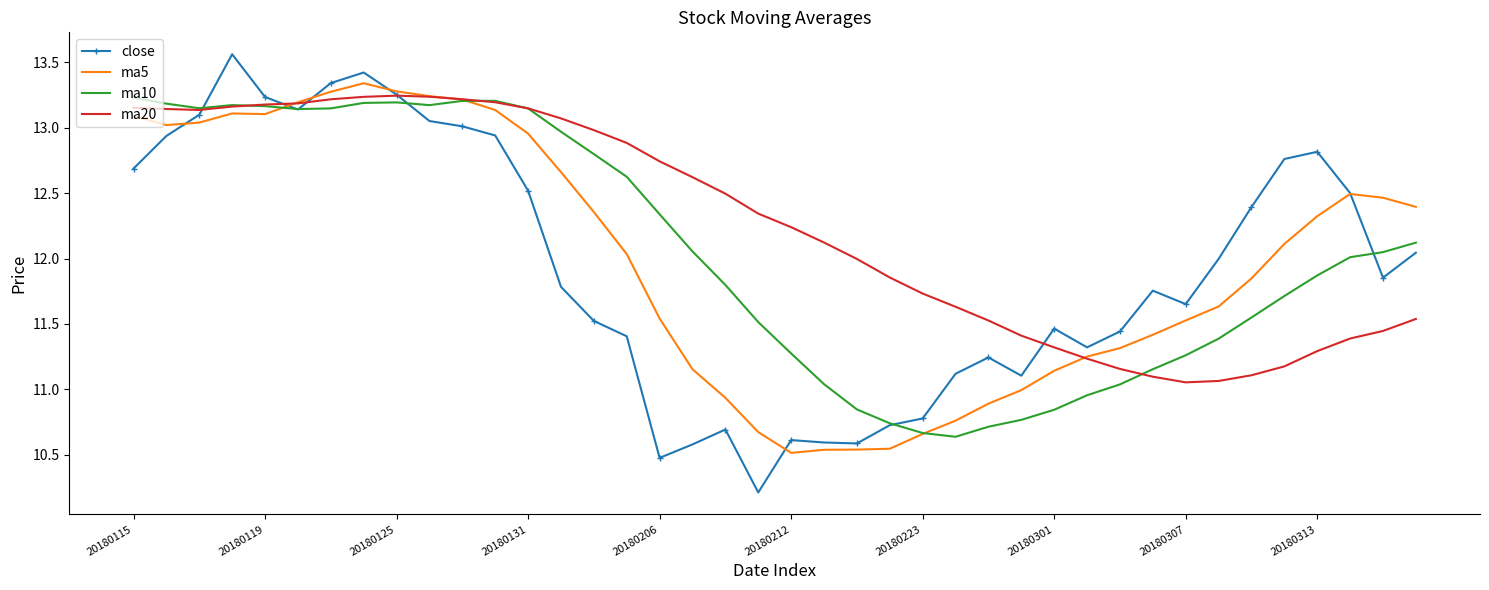

Which series has the largest range (max minus min)?

close